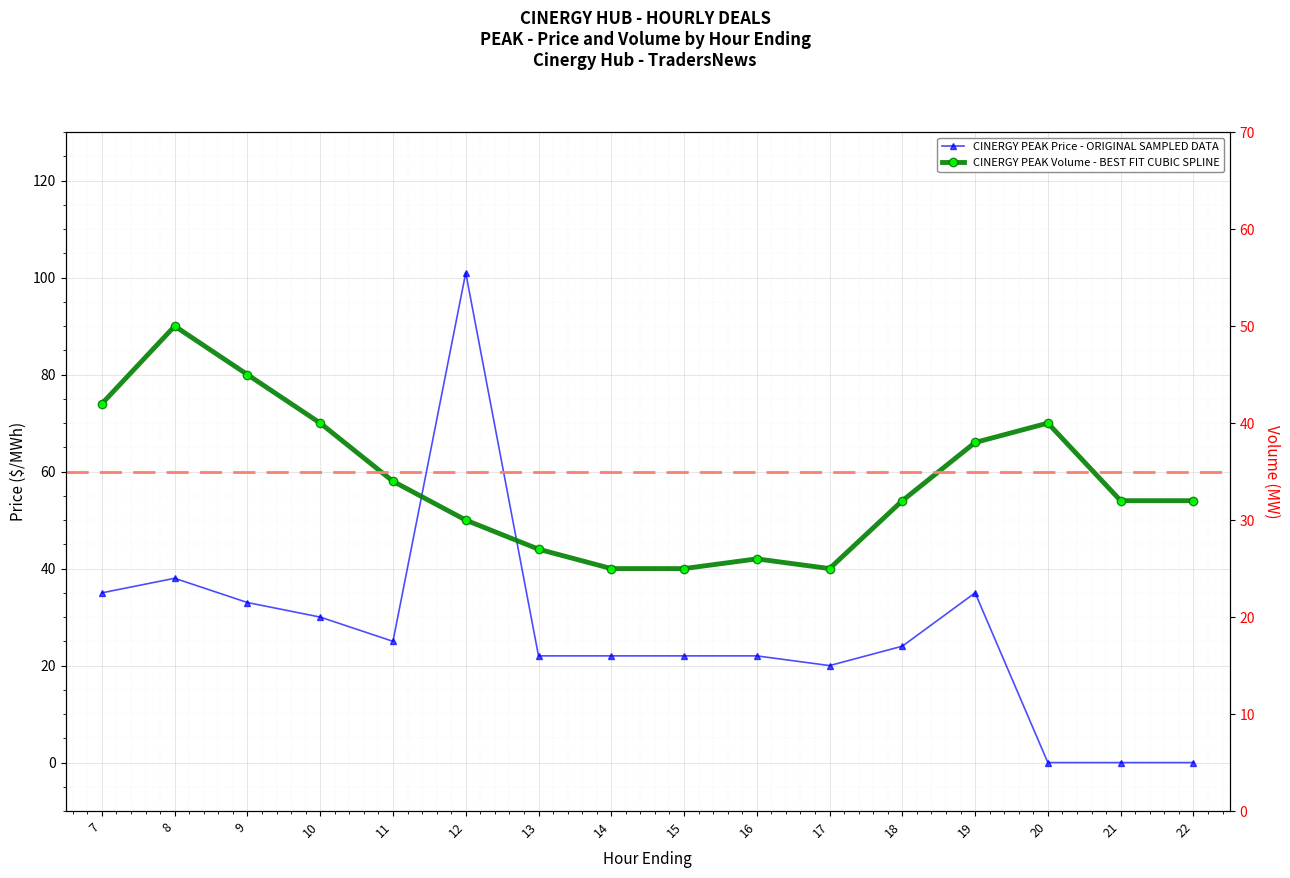

What is the difference between the CINERGY PEAK Price values at 22 and 9?

33